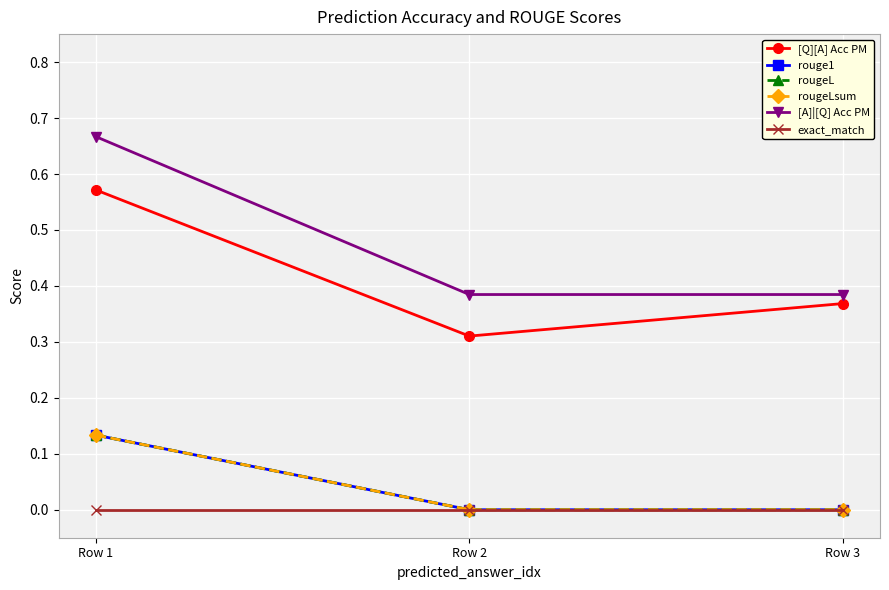

Does the chart have visible grid lines?

Yes